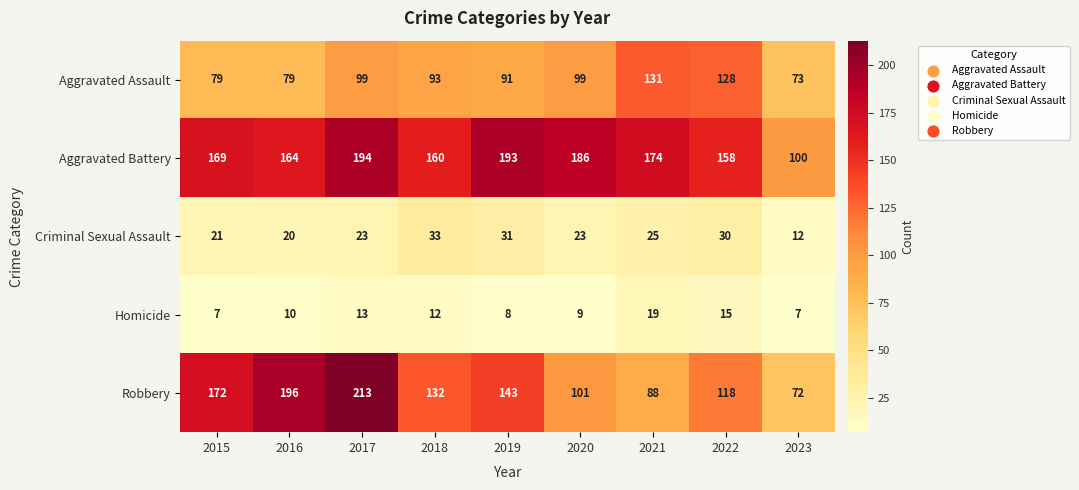

At which label does Homicide reach its peak?

2021